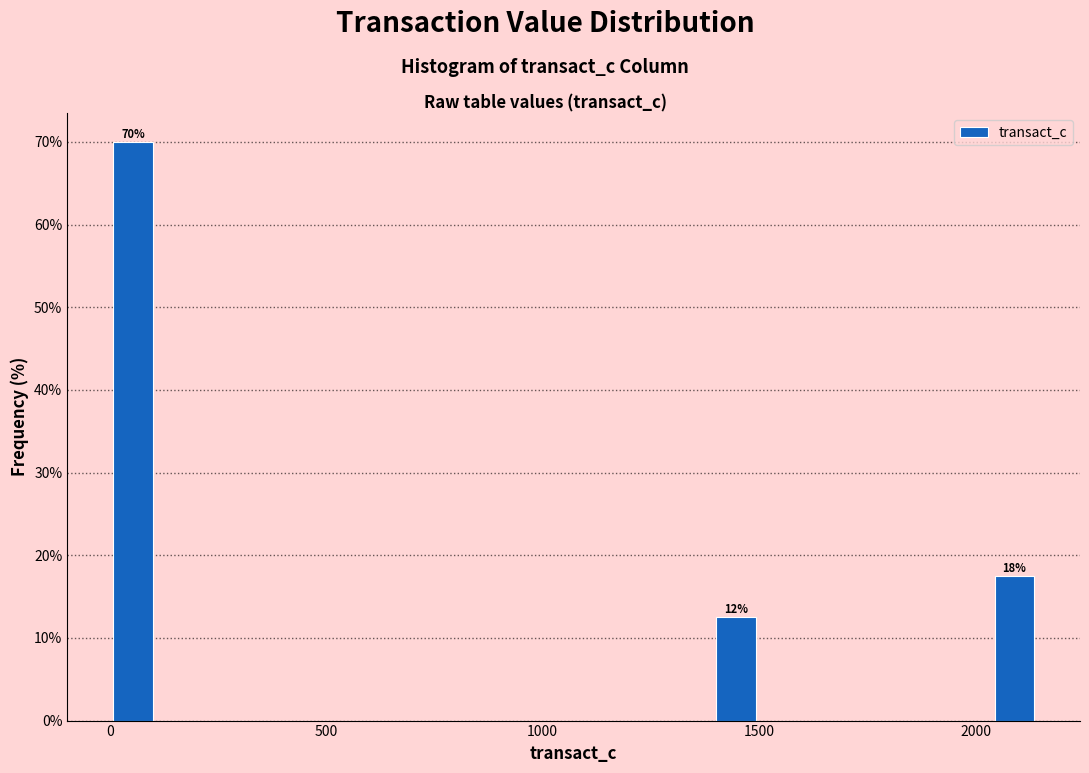

Around what value on the x-axis is the tallest bar? Give the approximate position of its centre, as read against the axis.

50